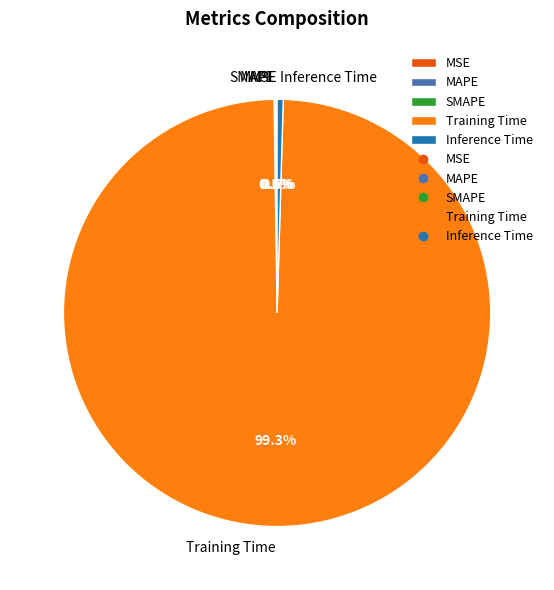

What portion of the pie excludes Training Time?

0.7%